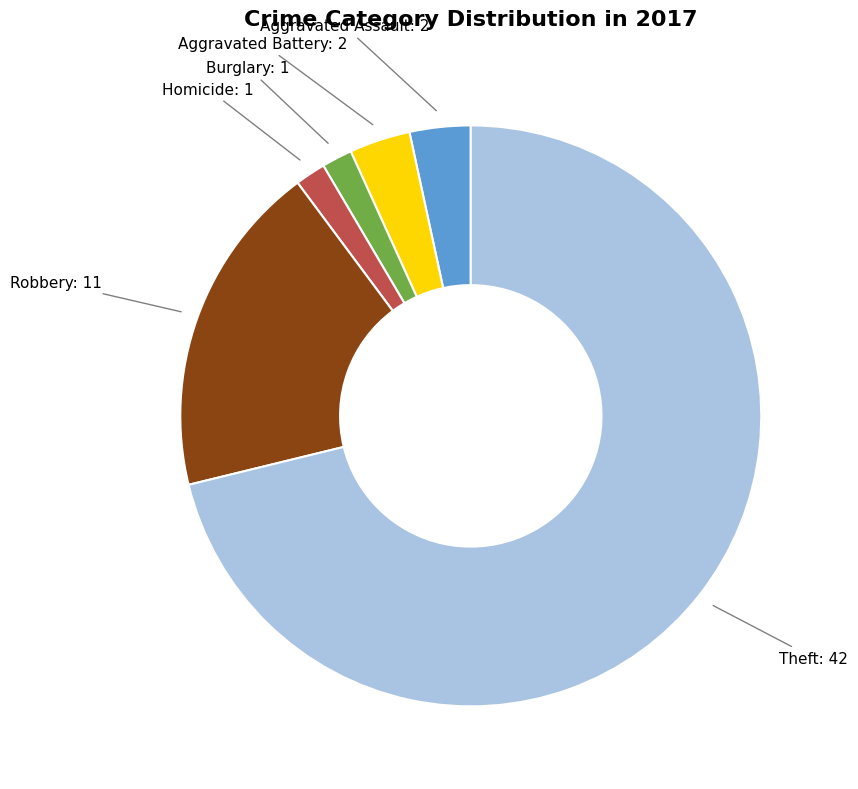

Is there a majority slice in this chart?

Yes